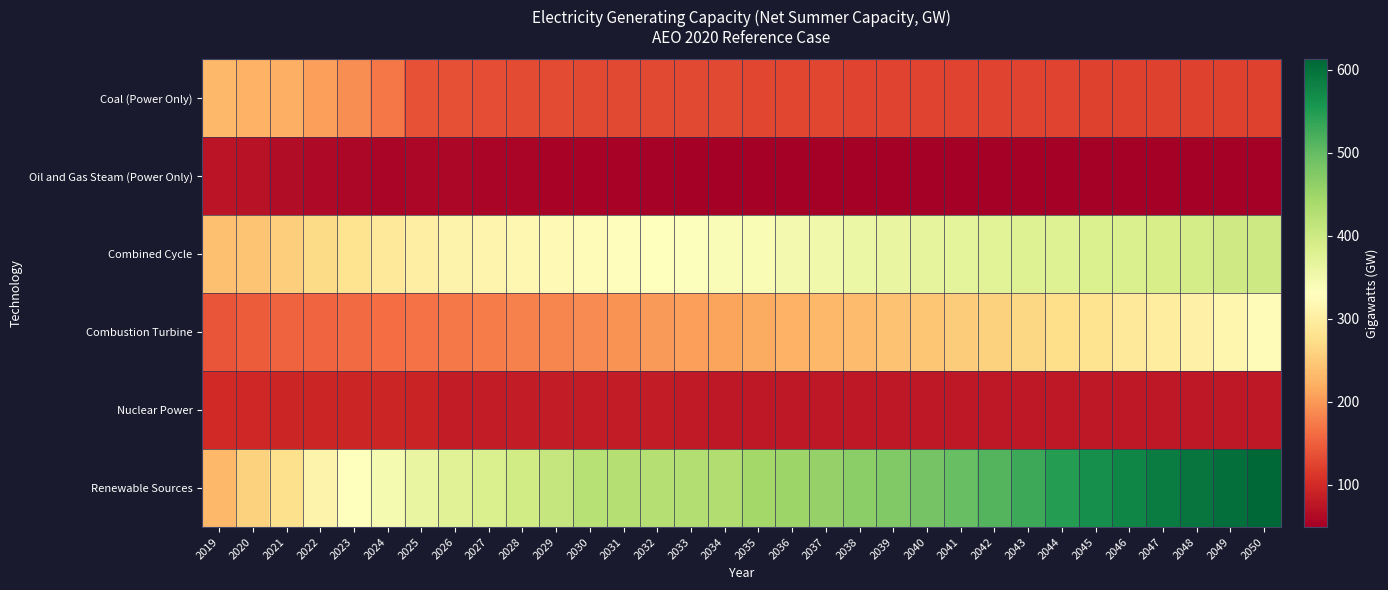

Between 2019 and 2039, which series saw the biggest shift?

Renewable Sources